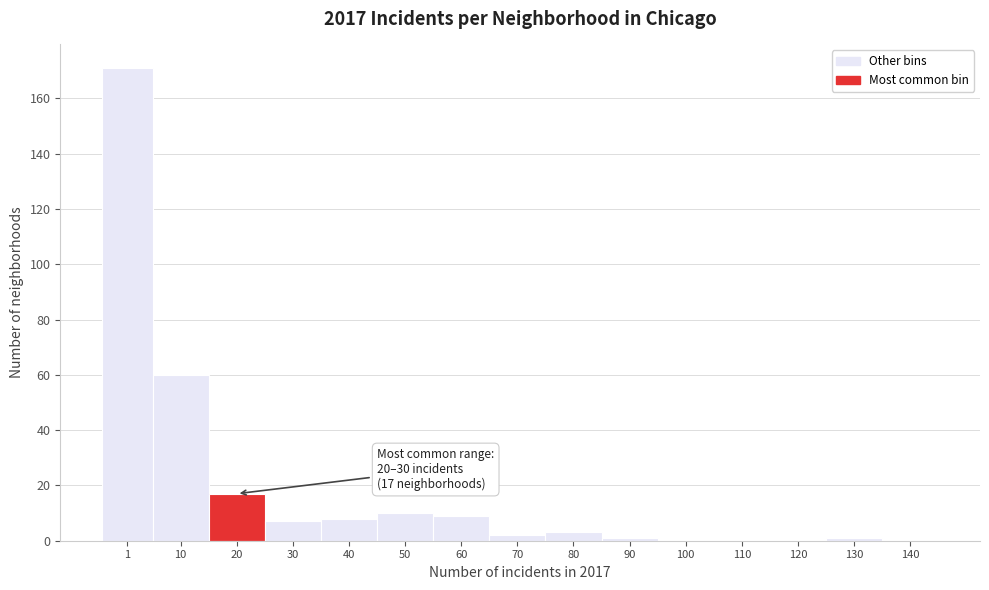

Reading left to right, extract all data points from this chart.

1=171	10=60	20=17	30=7	40=8	50=10	60=9	70=2	80=3	90=1	100=0	110=0	120=0	130=1	140=0